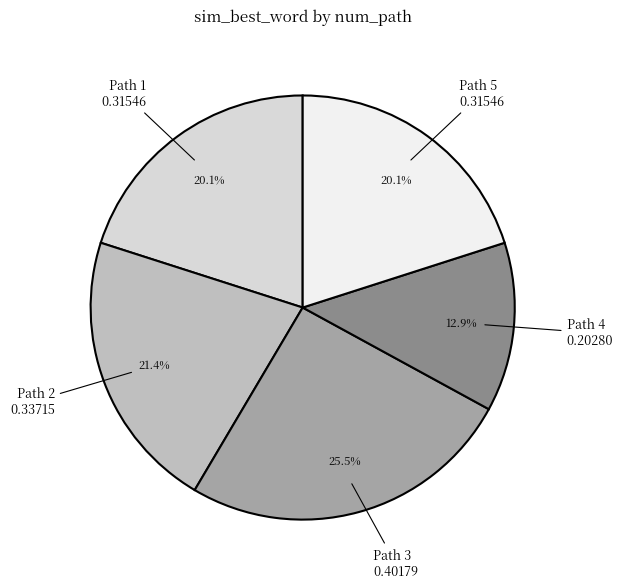

True or false: Path 2 accounts for 28% of the total.

False